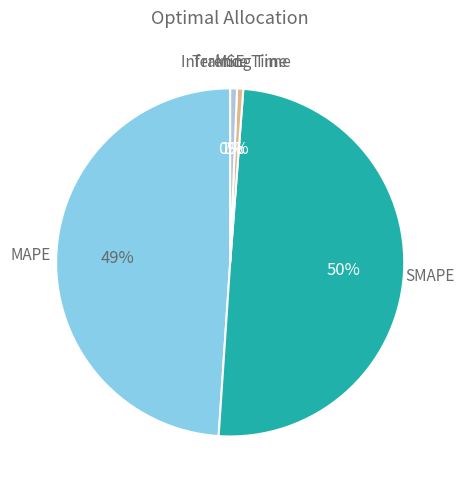

To the nearest percent, what is the difference between the largest and smallest slice percentages?

50%